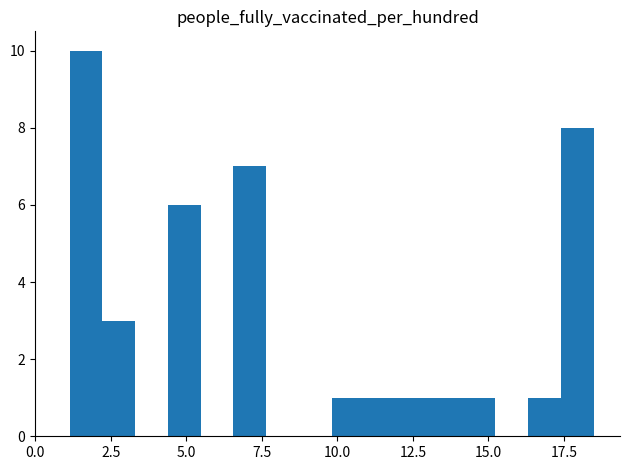

Around what value on the x-axis is the tallest bar? Give the approximate position of its centre, as read against the axis.

1.5